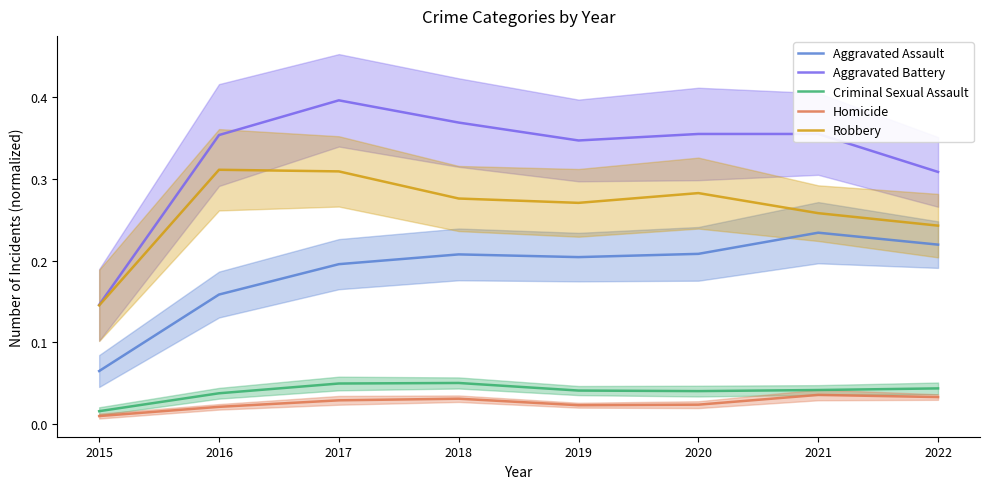

How many Robbery values are between 0 and 1?

8